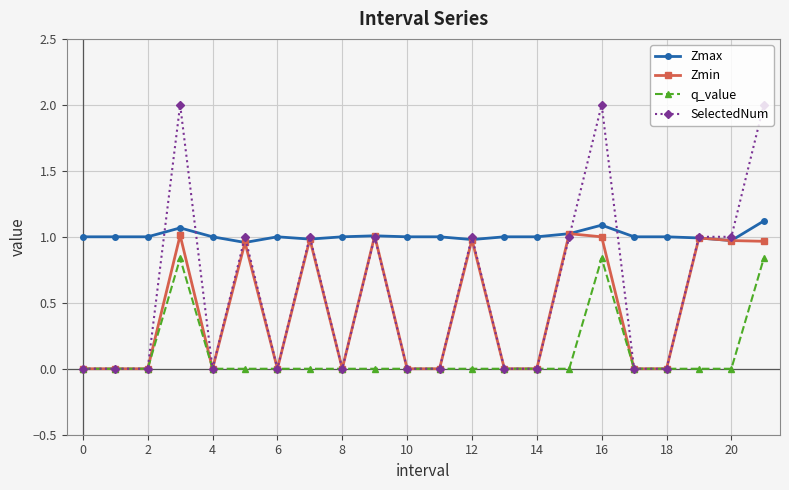

True or false: Zmin has more than 2 points higher than both neighbors.

True